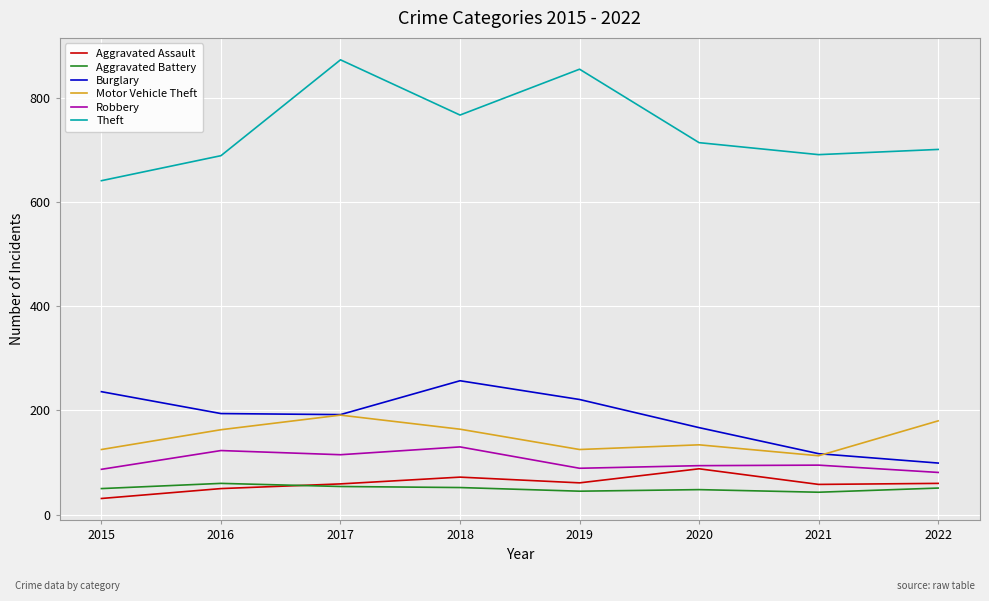

What is the difference between the maximum and second lowest values in the Aggravated Battery series?

15